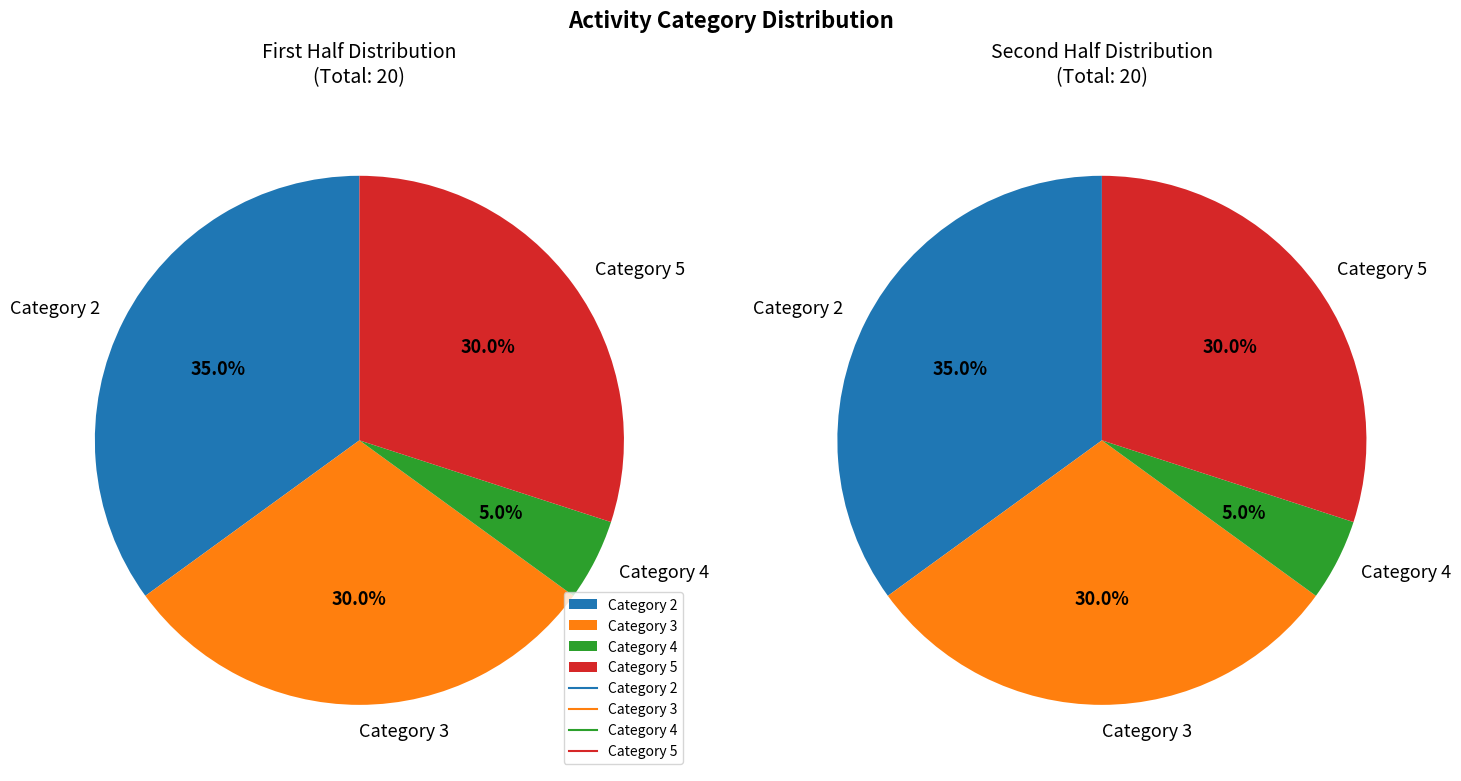

Rank the categories by value from highest to lowest.

2, 3, 5, 4